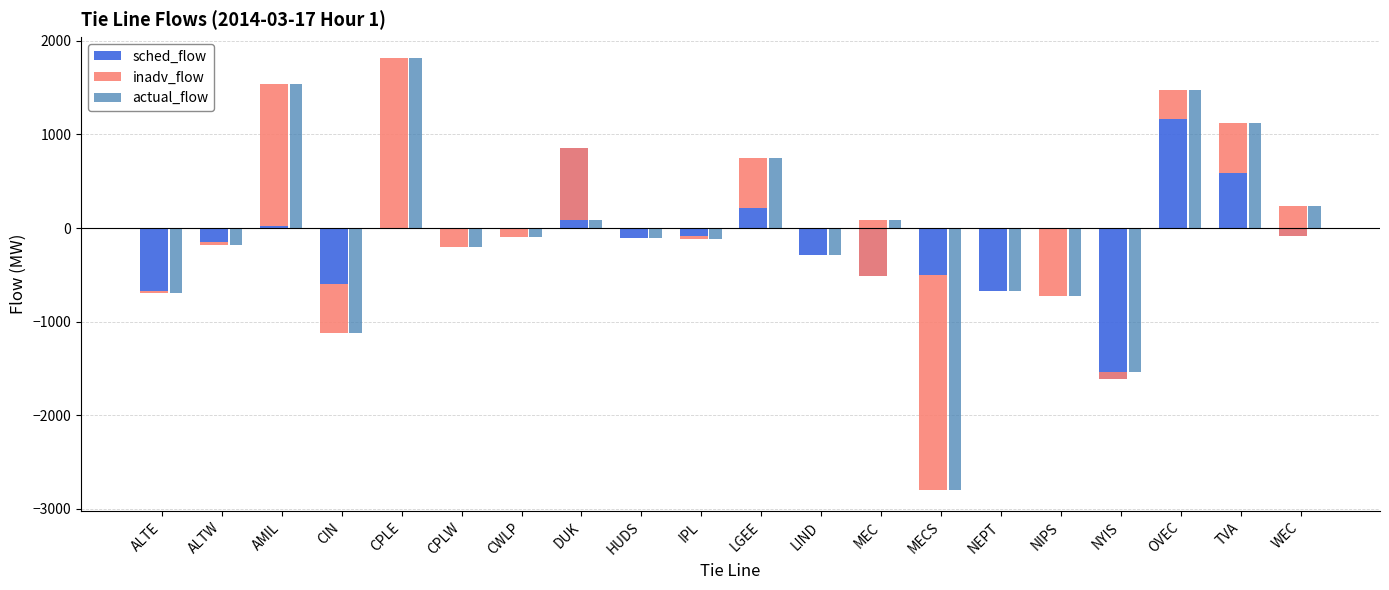

What is the sum of the actual_flow values at DUK and MECS?

-2706